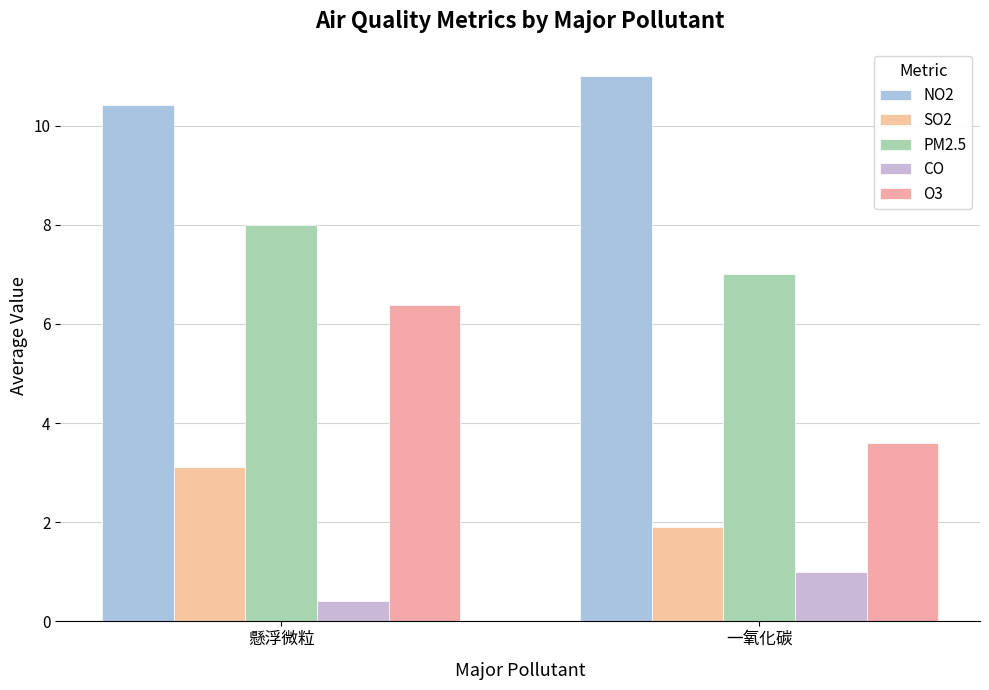

Does the chart contain any negative values?

No